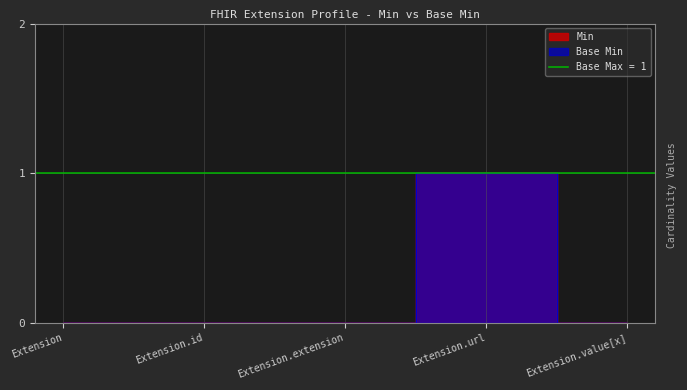

What is the label of the 3rd point from the left?

Extension.extension